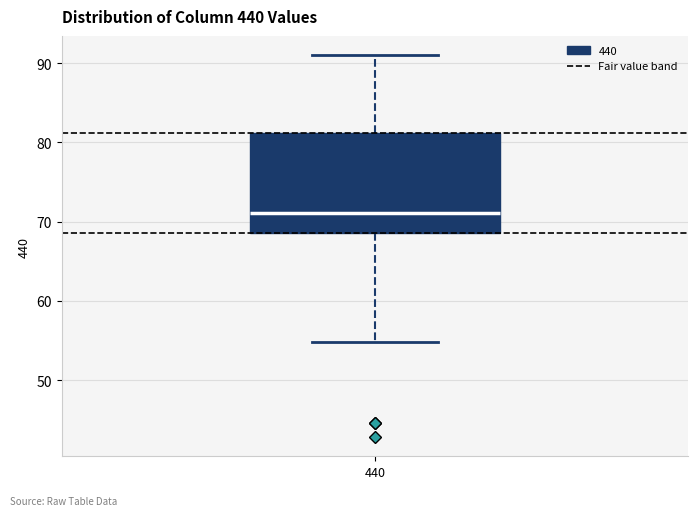

Where does the upper whisker of the box at x = 440 end on the y-axis? The values are not printed on the chart, so give them approximately, as read against the axis.

91